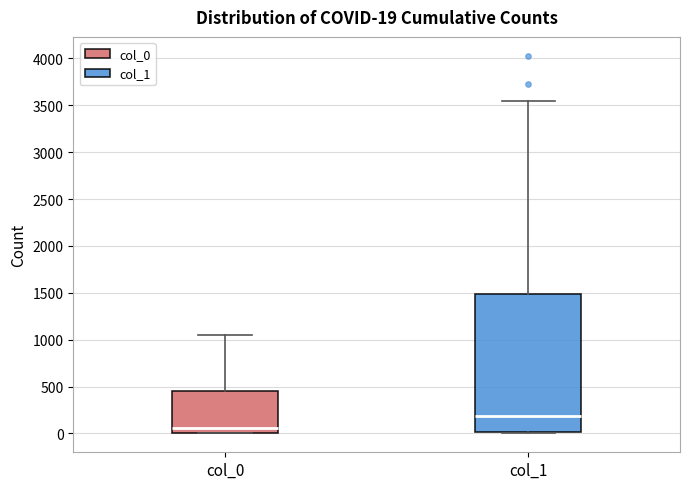

Which box is the tallest, from its lower edge to its upper edge?

col_1